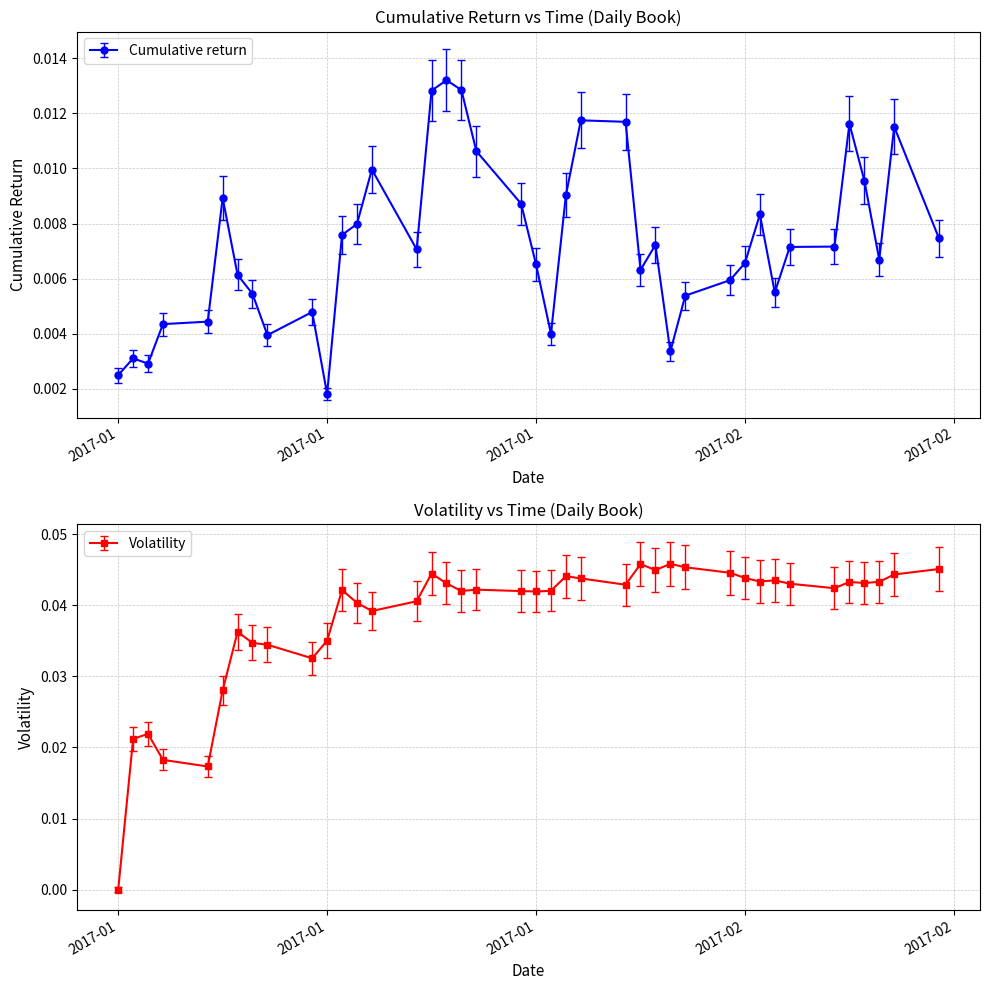

What is the sum of all Cumulative return values?

0.3